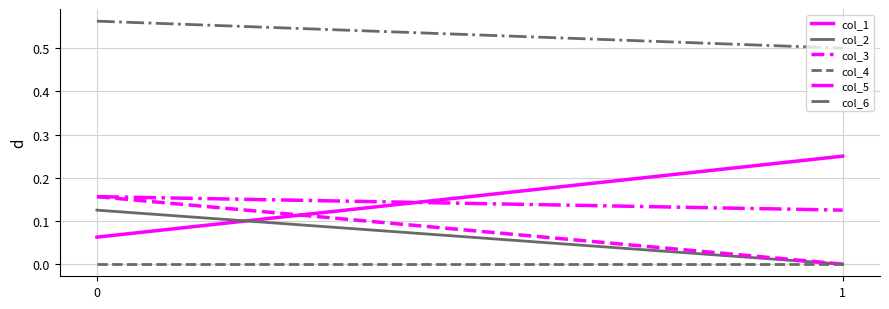

What is the total value across all series at 0?

1.1